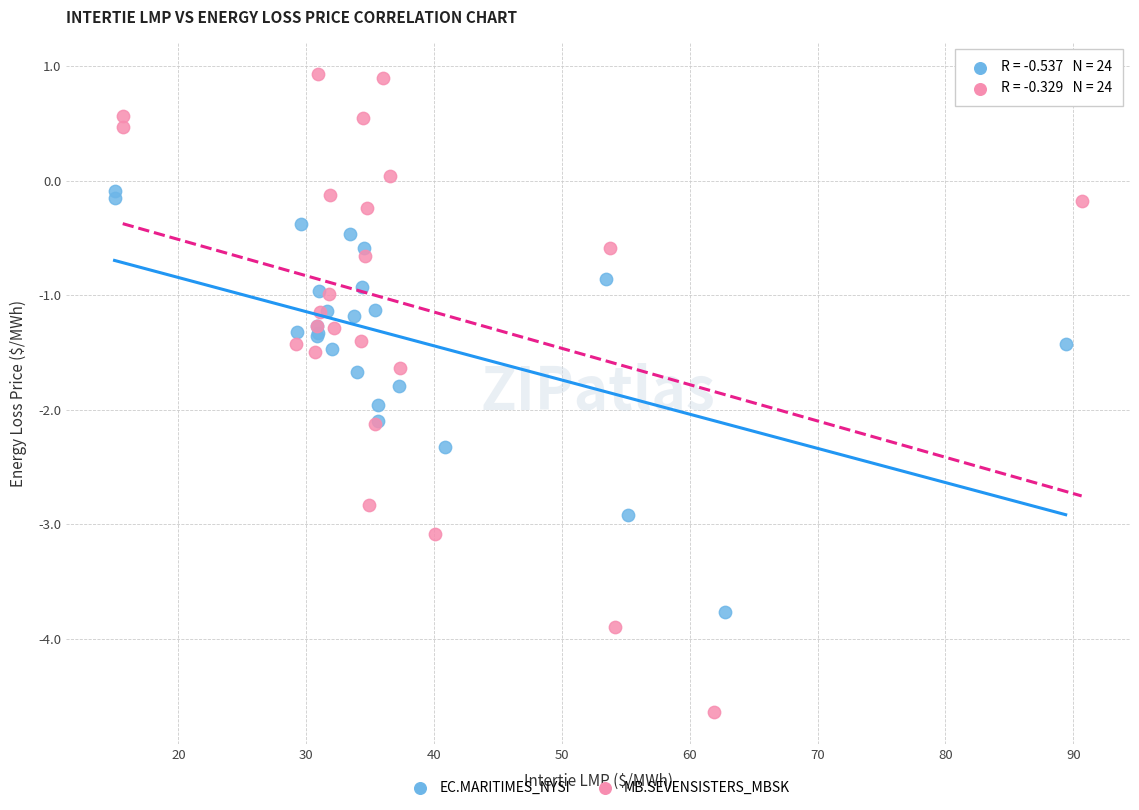

Which series has the widest spread of Y values?

MB.SEVENSISTERS_MBSK